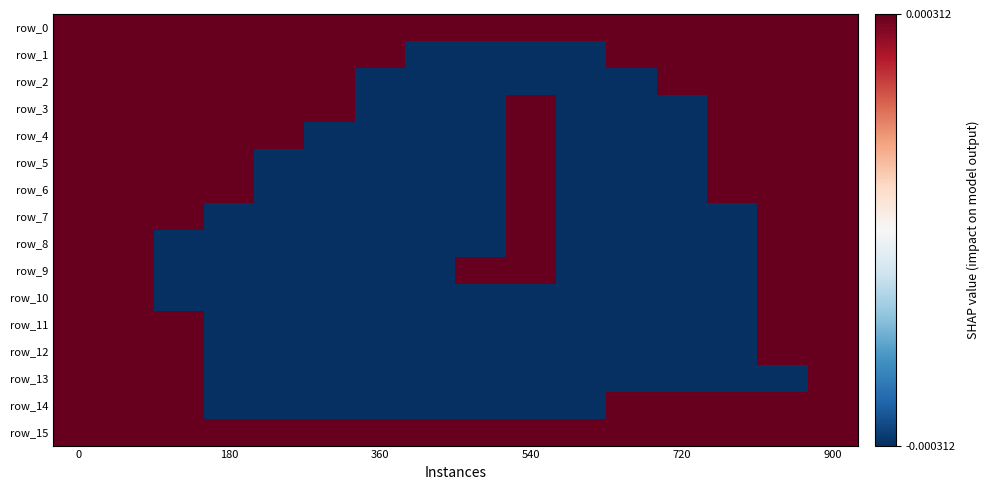

Reading right to left, transcribe all the data shown in this chart.

row_0: 0.5	0.5	0.5	0.5	0.5	0.5	0.5	0.5	0.5	0.5	0.5	0.5	0.5	0.5	0.5	0.5
row_1: 0.5	0.5	0.5	0.5	0.5	-0.5	-0.5	-0.5	-0.5	0.5	0.5	0.5	0.5	0.5	0.5	0.5
row_2: 0.5	0.5	0.5	0.5	-0.5	-0.5	-0.5	-0.5	-0.5	-0.5	0.5	0.5	0.5	0.5	0.5	0.5
row_3: 0.5	0.5	0.5	-0.5	-0.5	-0.5	0.5	-0.5	-0.5	-0.5	0.5	0.5	0.5	0.5	0.5	0.5
row_4: 0.5	0.5	0.5	-0.5	-0.5	-0.5	0.5	-0.5	-0.5	-0.5	-0.5	0.5	0.5	0.5	0.5	0.5
row_5: 0.5	0.5	0.5	-0.5	-0.5	-0.5	0.5	-0.5	-0.5	-0.5	-0.5	-0.5	0.5	0.5	0.5	0.5
row_6: 0.5	0.5	0.5	-0.5	-0.5	-0.5	0.5	-0.5	-0.5	-0.5	-0.5	-0.5	0.5	0.5	0.5	0.5
row_7: 0.5	0.5	-0.5	-0.5	-0.5	-0.5	0.5	-0.5	-0.5	-0.5	-0.5	-0.5	-0.5	0.5	0.5	0.5
row_8: 0.5	0.5	-0.5	-0.5	-0.5	-0.5	0.5	-0.5	-0.5	-0.5	-0.5	-0.5	-0.5	-0.5	0.5	0.5
row_9: 0.5	0.5	-0.5	-0.5	-0.5	-0.5	0.5	0.5	-0.5	-0.5	-0.5	-0.5	-0.5	-0.5	0.5	0.5
row_10: 0.5	0.5	-0.5	-0.5	-0.5	-0.5	-0.5	-0.5	-0.5	-0.5	-0.5	-0.5	-0.5	-0.5	0.5	0.5
row_11: 0.5	0.5	-0.5	-0.5	-0.5	-0.5	-0.5	-0.5	-0.5	-0.5	-0.5	-0.5	-0.5	0.5	0.5	0.5
row_12: 0.5	0.5	-0.5	-0.5	-0.5	-0.5	-0.5	-0.5	-0.5	-0.5	-0.5	-0.5	-0.5	0.5	0.5	0.5
row_13: 0.5	-0.5	-0.5	-0.5	-0.5	-0.5	-0.5	-0.5	-0.5	-0.5	-0.5	-0.5	-0.5	0.5	0.5	0.5
row_14: 0.5	0.5	0.5	0.5	0.5	-0.5	-0.5	-0.5	-0.5	-0.5	-0.5	-0.5	-0.5	0.5	0.5	0.5
row_15: 0.5	0.5	0.5	0.5	0.5	0.5	0.5	0.5	0.5	0.5	0.5	0.5	0.5	0.5	0.5	0.5